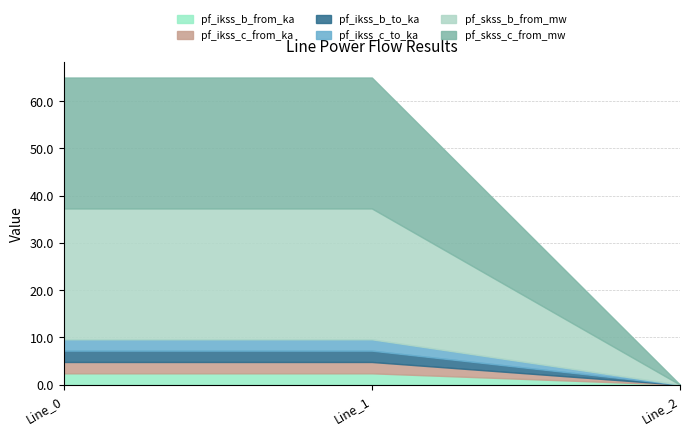

How many values in the pf_ikss_c_from_ka series exceed 2?

2